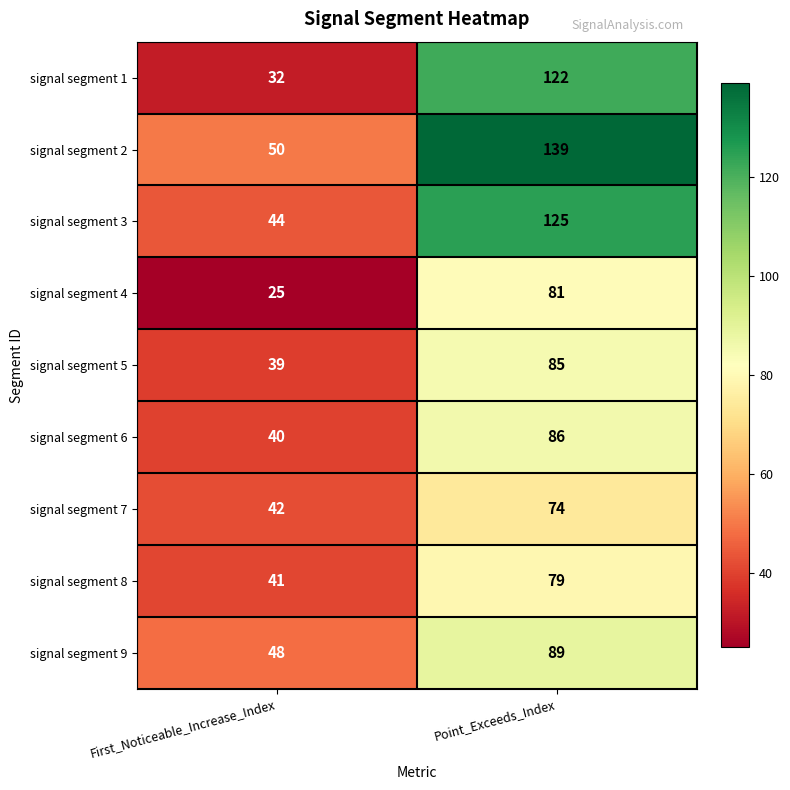

What is the sum of all signal segment 4 values?

106